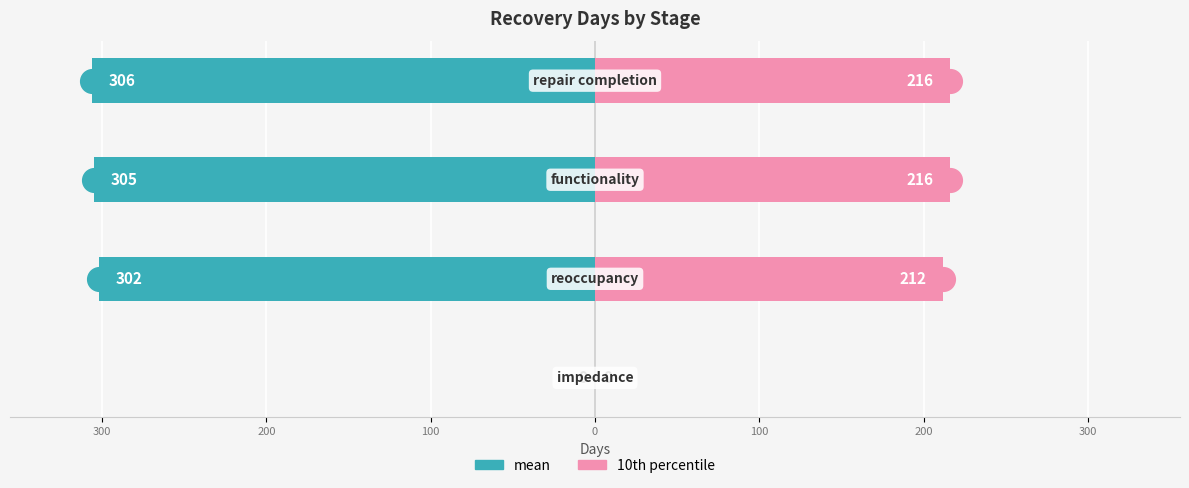

Reading right to left, extract all data points from this chart.

mean: -306	-305	-302	0
10th percentile: 216	216	212	0